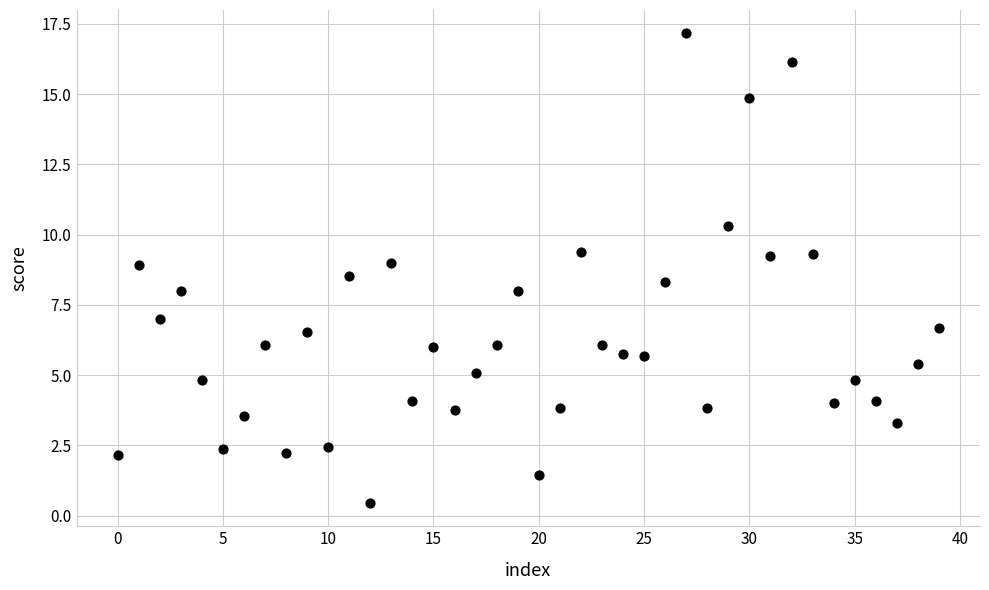

What is the range of Y values (max minus min)?

16.7